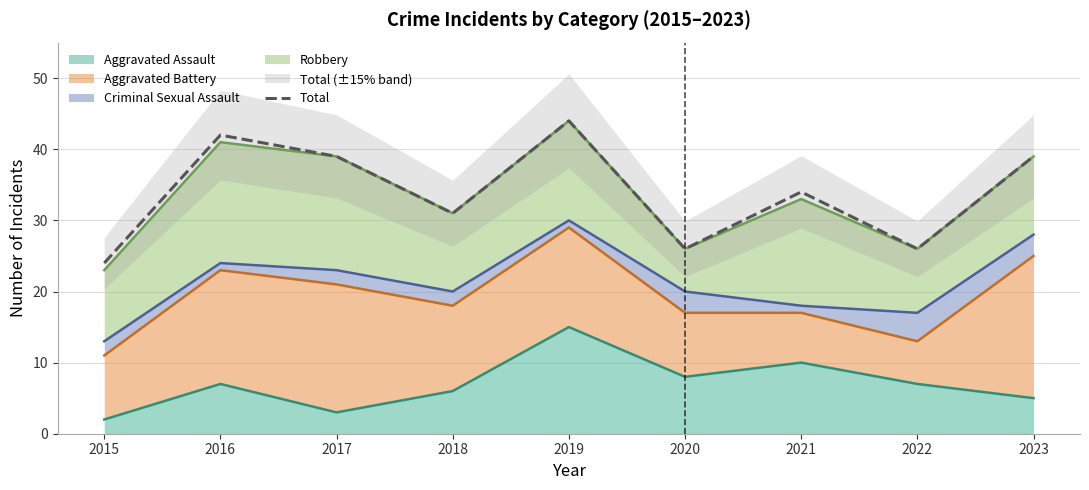

Count the number of values greater than 34.

4